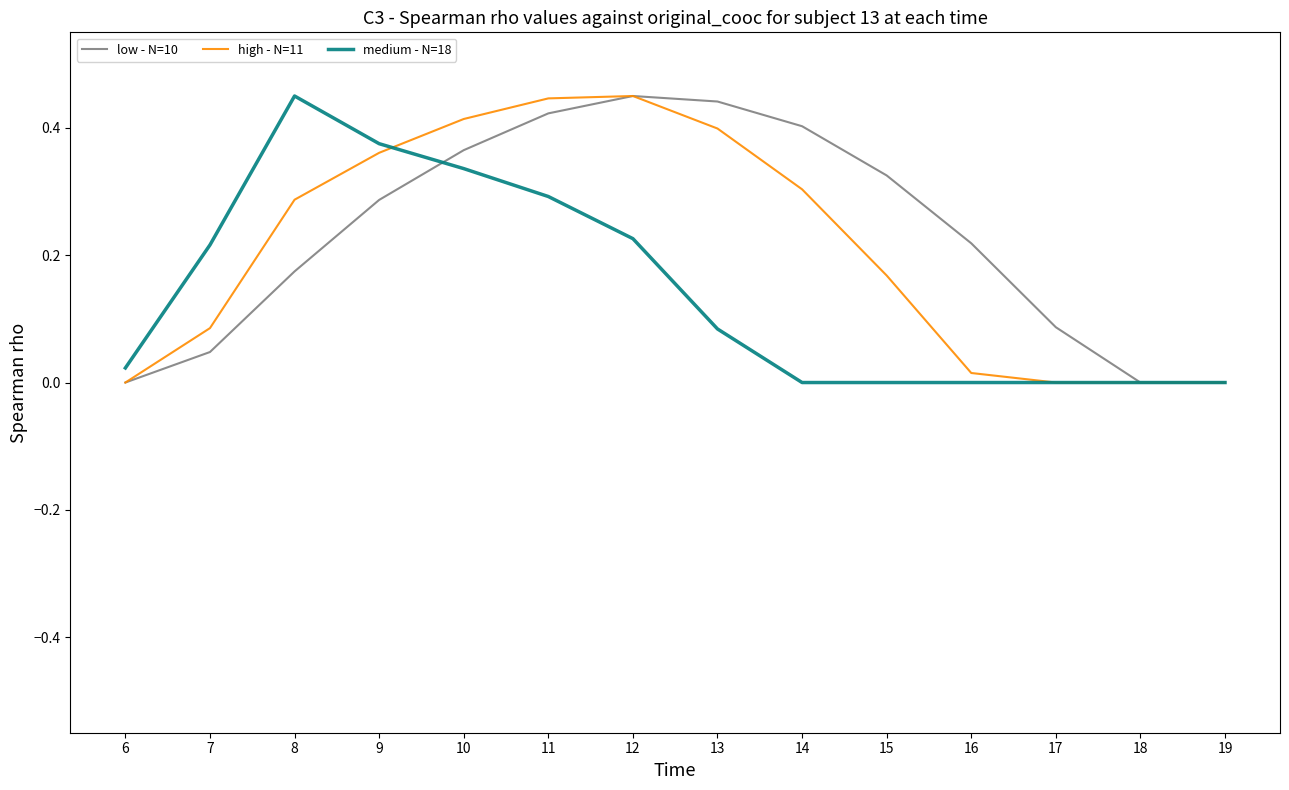

Which series changed the most between 7 and 13?

low - N=10